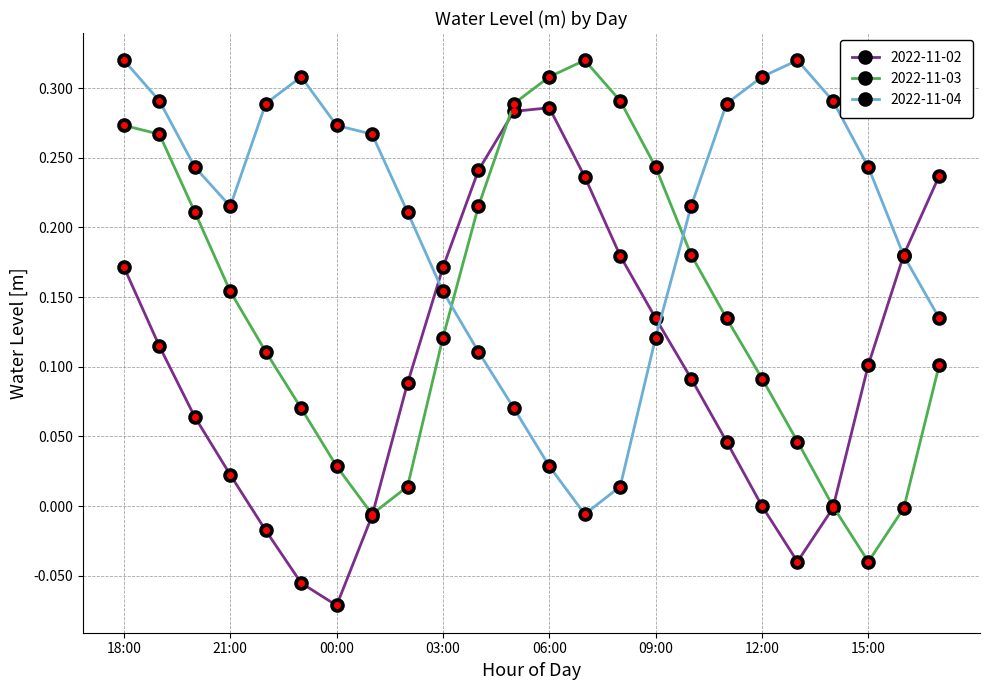

Rank the series by their average value, from highest to lowest.

2022-11-04, 2022-11-03, 2022-11-02